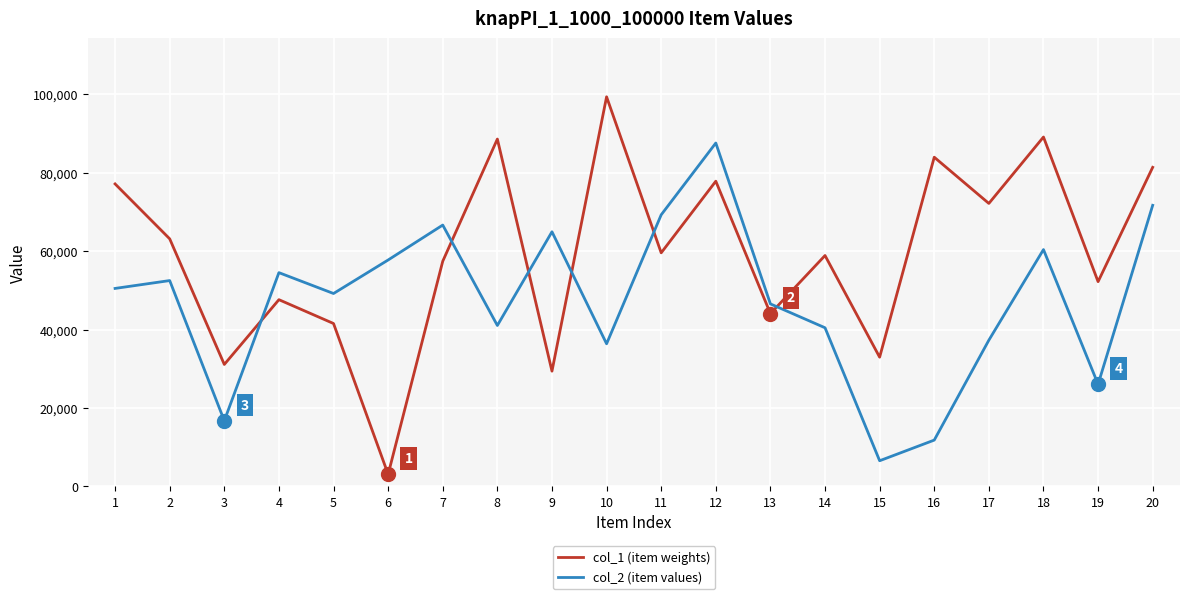

Is it true that col_2 (item values) equals 69300 at 11?

True